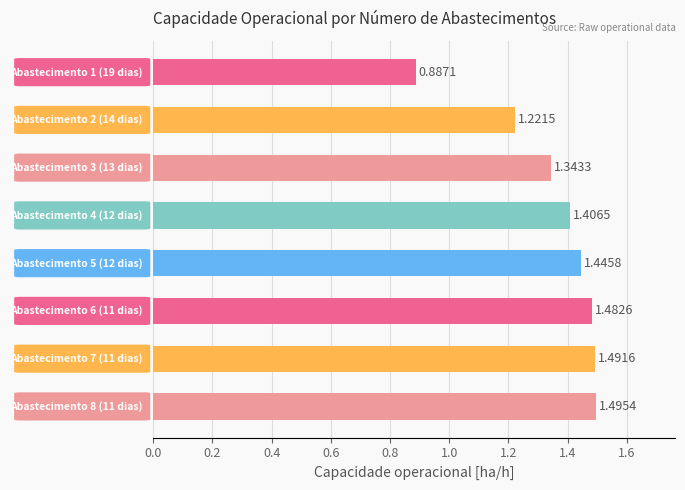

What is the difference between the second highest and second lowest values?

0.3